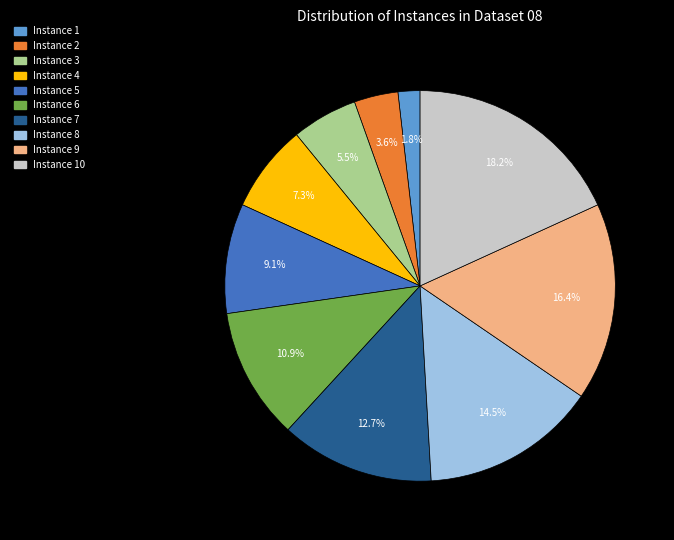

The Instance 3 slice represents 1% of the pie. True or false?

False